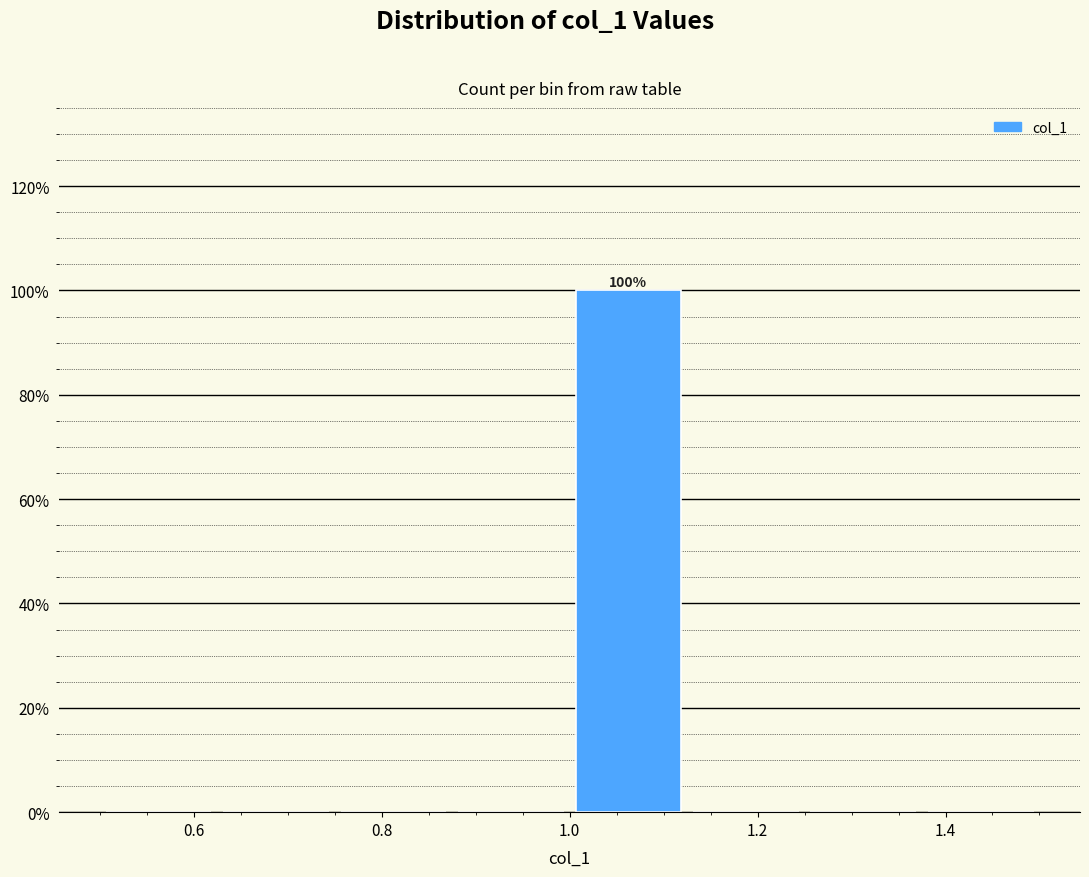

Over which range of the x-axis is the bar tallest?

1.000 to 1.125